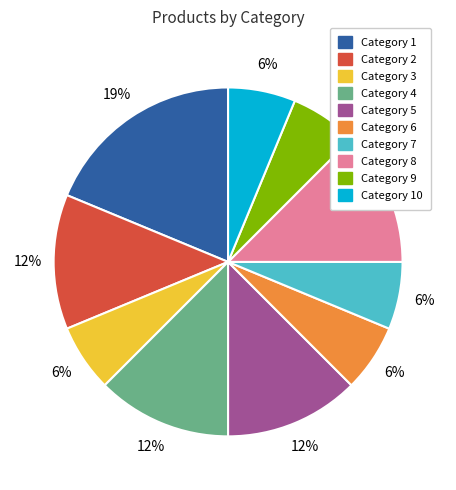

To the nearest percent, what is the average slice percentage?

10%